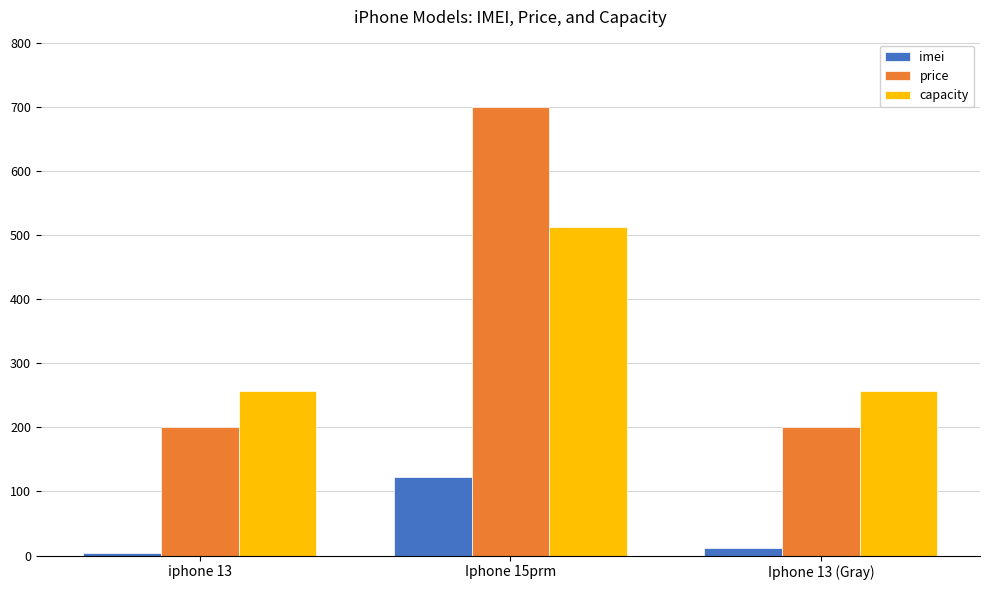

Count the number of categories in the chart.

3